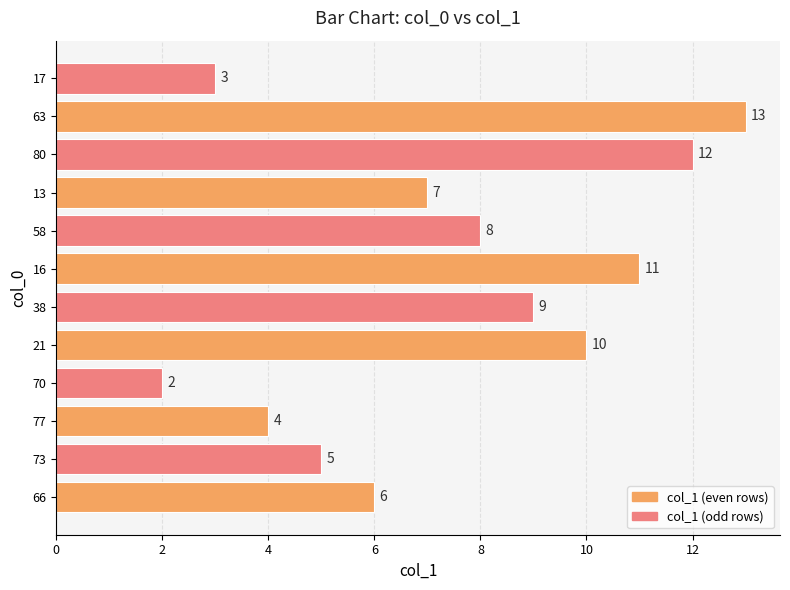

The chart shows a value of 5 at 73. True or false?

True